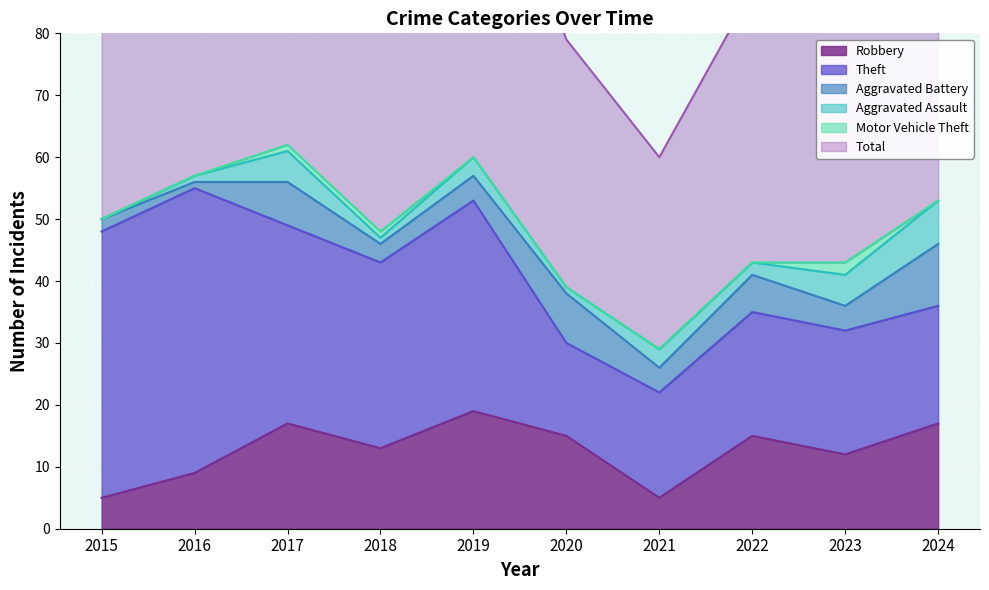

Read the Theft value at 2017, to the nearest 10.

30